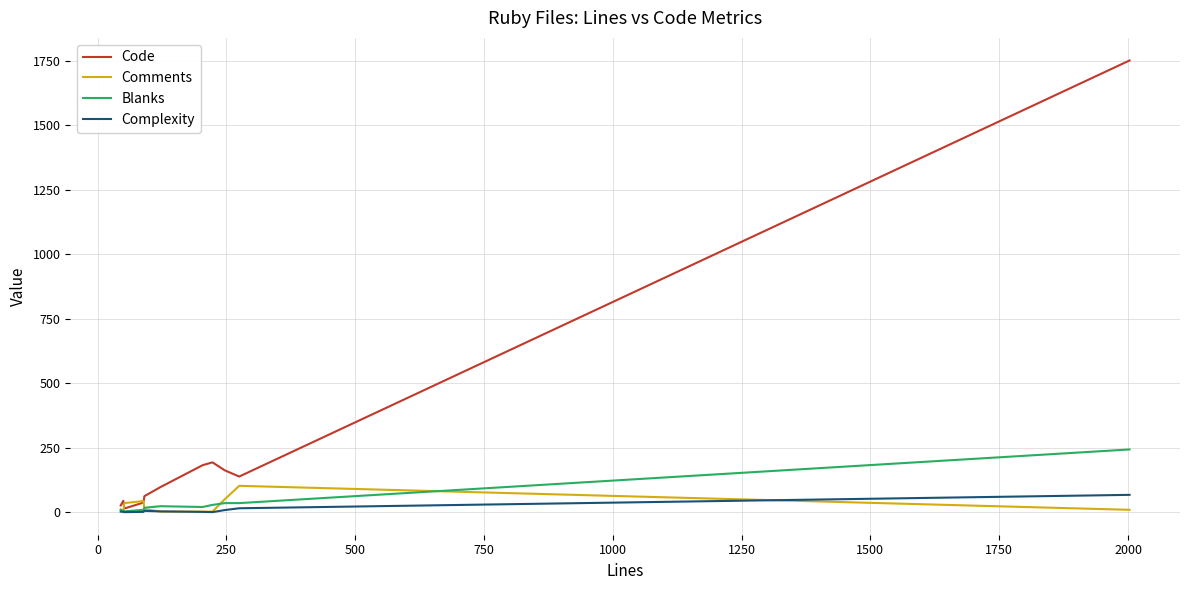

Which series has the largest range (max minus min)?

Code